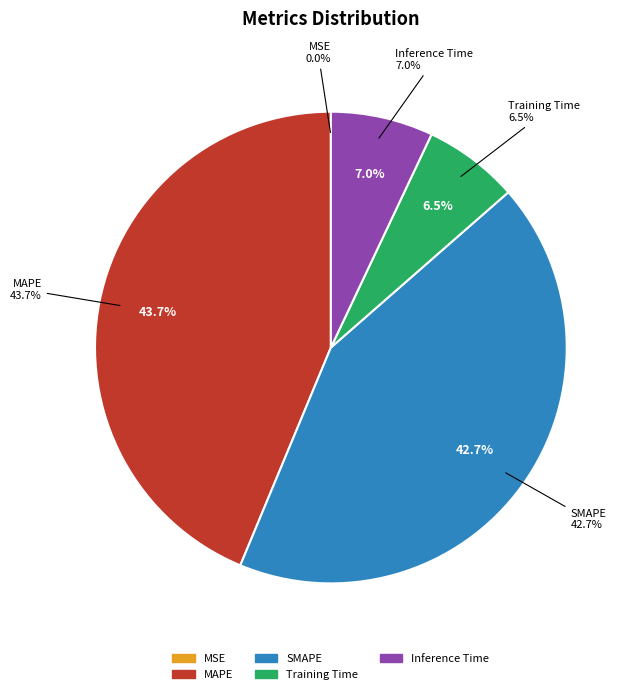

Which has a higher value, SMAPE or MAPE?

MAPE